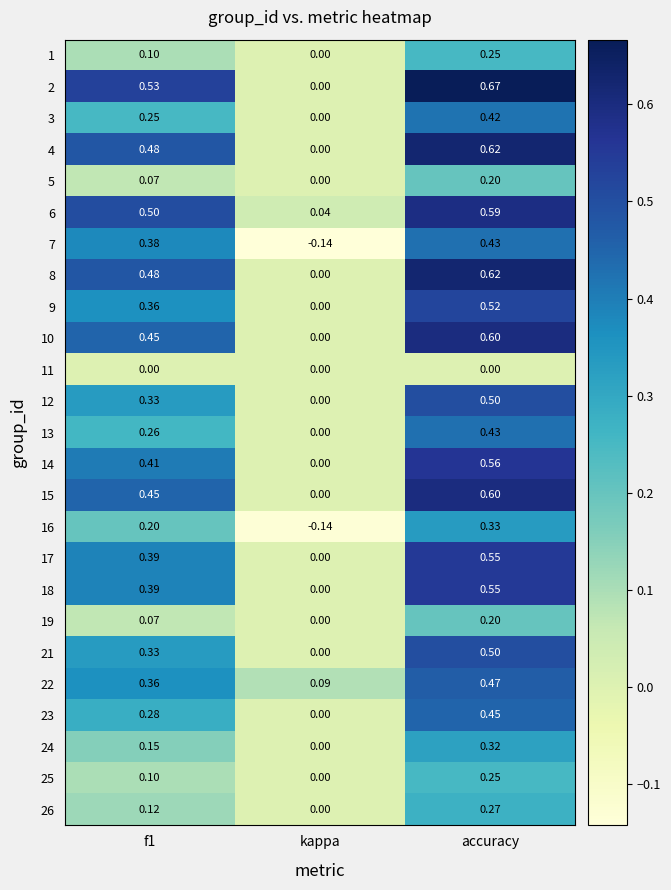

At which category does the chart reach its peak across all series?

accuracy